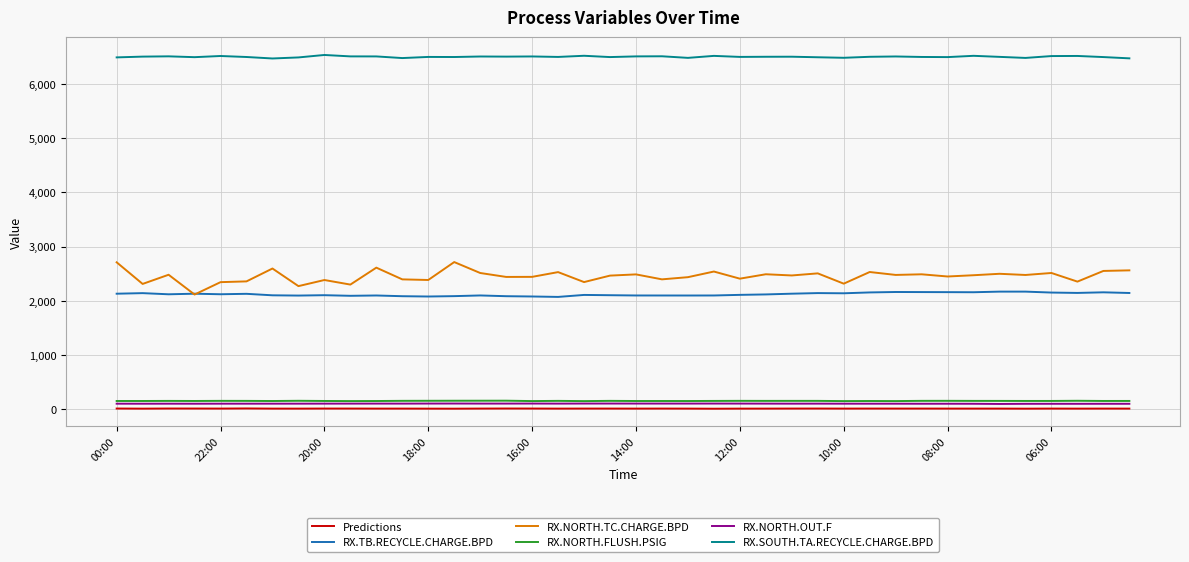

Which series has the widest spread of values?

RX.NORTH.TC.CHARGE.BPD